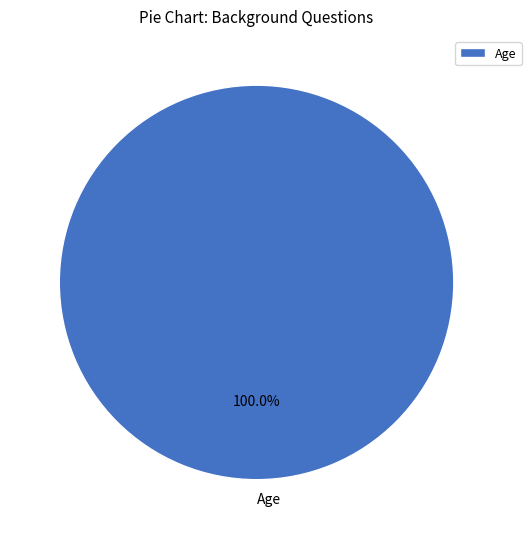

Rank the categories by value from lowest to highest.

Age